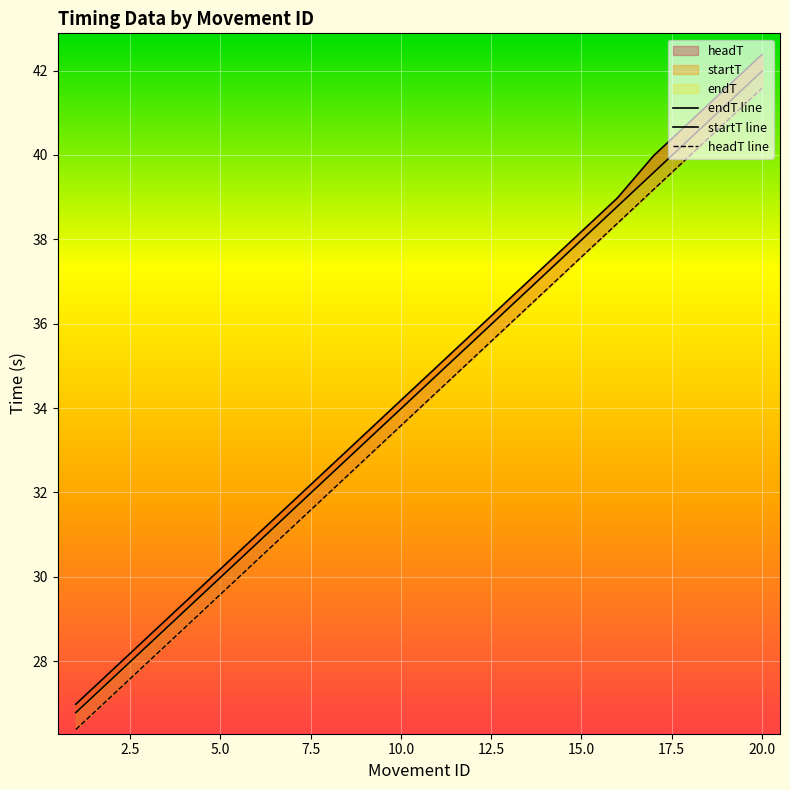

Is the value of headT line at 18 greater than the value of startT line at 11?

Yes